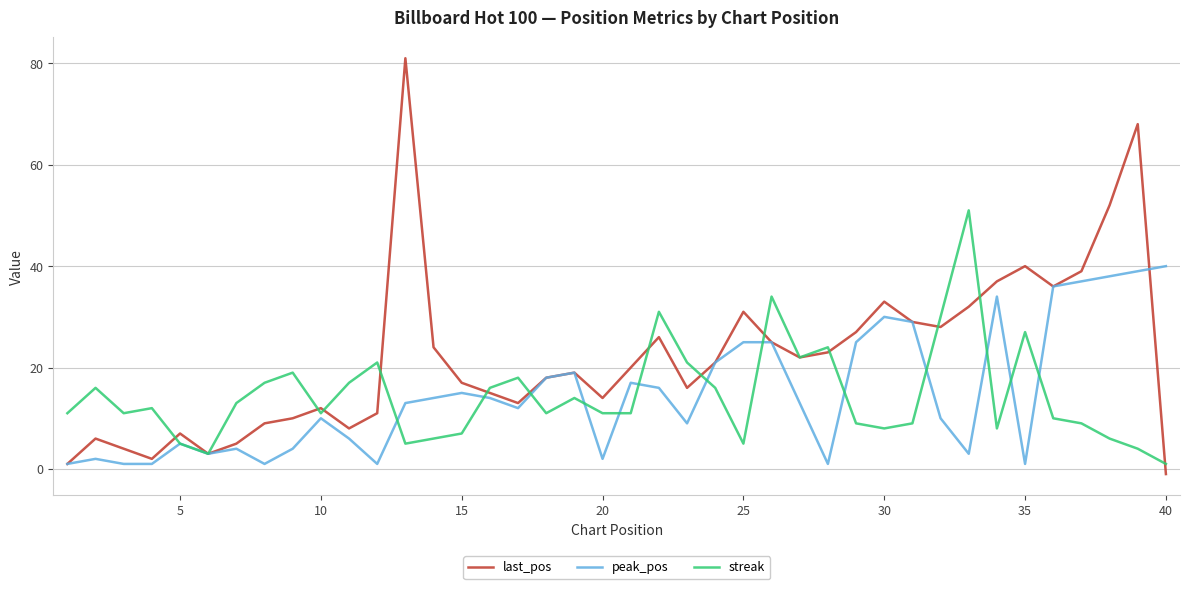

Which series ends up on top after the final intersection of last_pos and streak?

streak